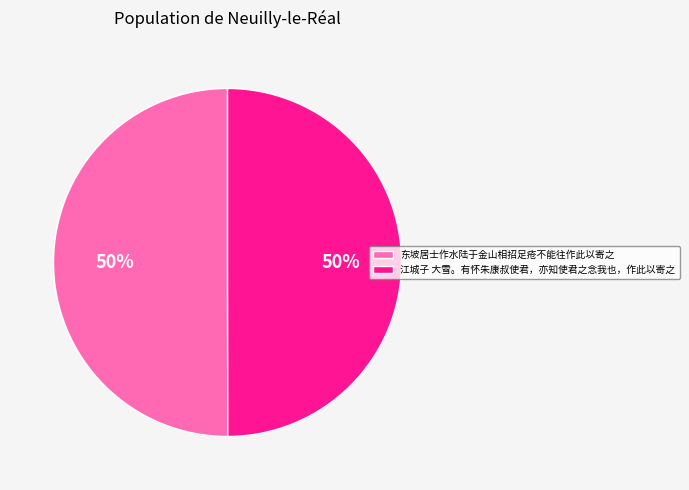

Approximately how many times larger is the value at 江城子 大雪。有怀朱康叔使君，亦知使君之念我也，作此以寄之 compared to 东坡居士作水陆于金山相招足疮不能往作此以寄之?

1.0